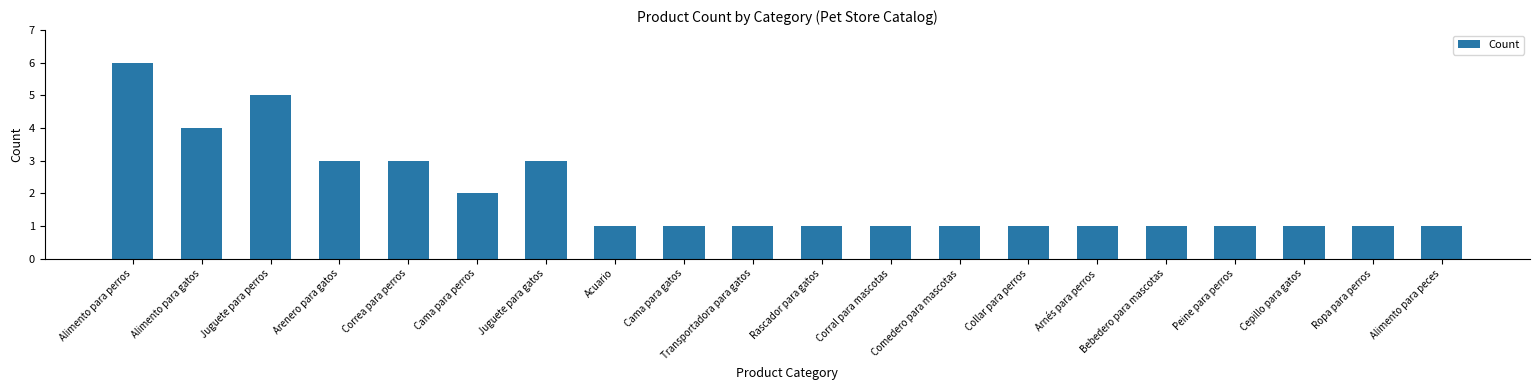

What is the minimum value shown in the chart?

1